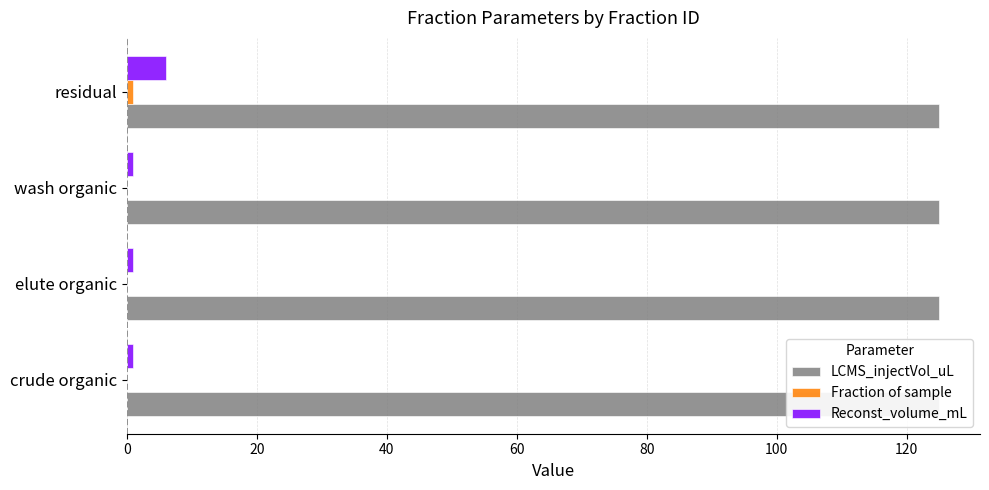

True or false: Reconst_volume_mL has a value of 0.5 at wash organic.

False